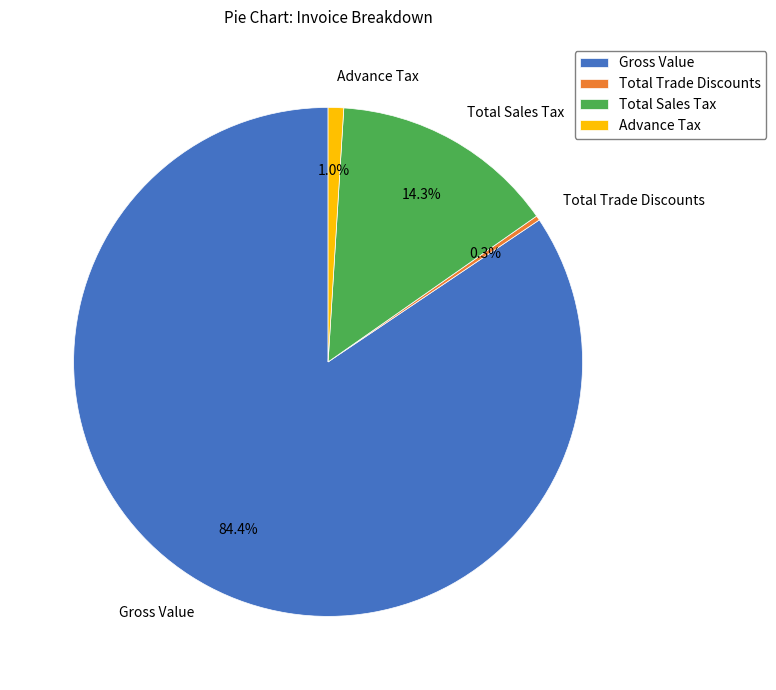

To the nearest percent, what is the difference between the Total Trade Discounts and Advance Tax slice percentages?

1%